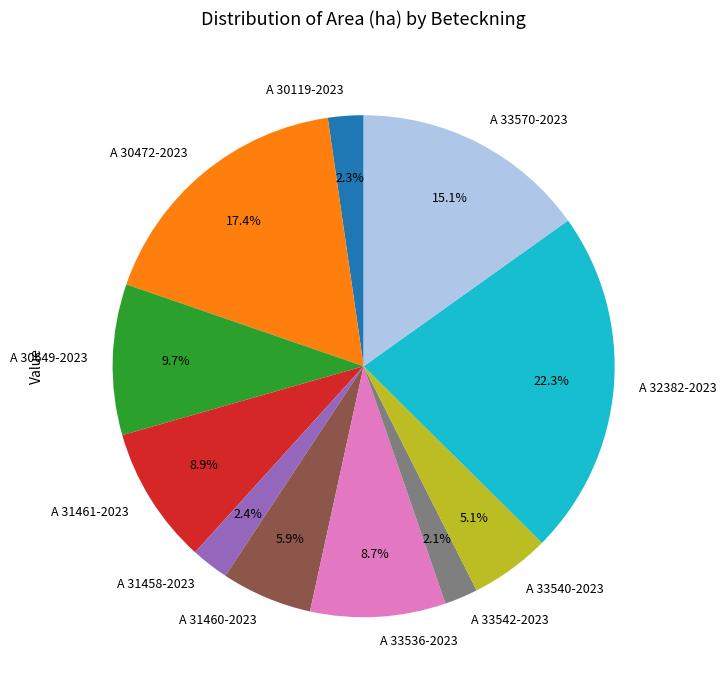

Is there a majority slice in this chart?

No